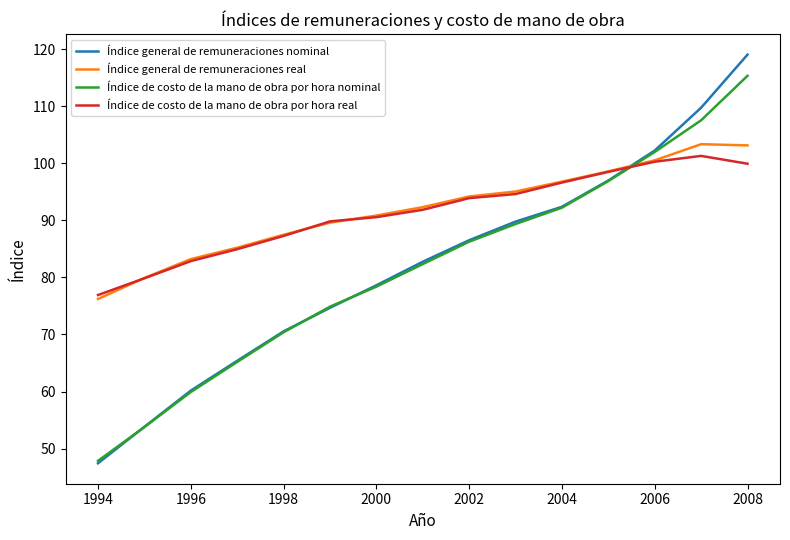

What is the difference between the maximum and minimum values in the Índice de costo de la mano de obra por hora real series?

24.4